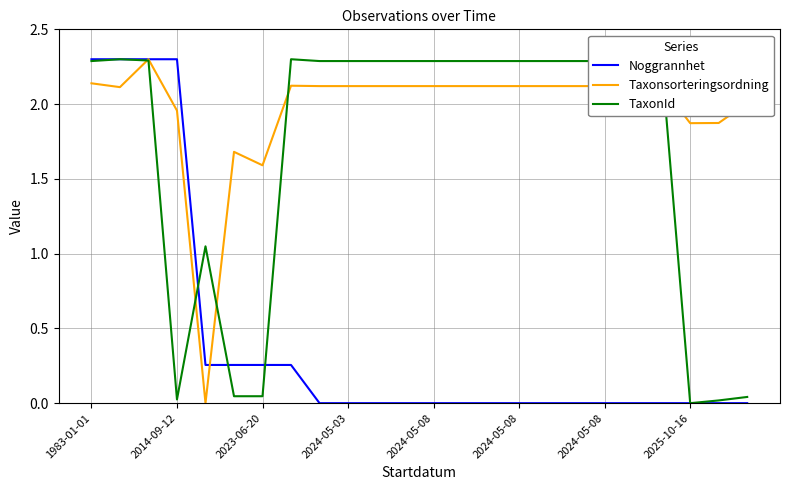

What is the highest value of the Noggrannhet series?

2.3